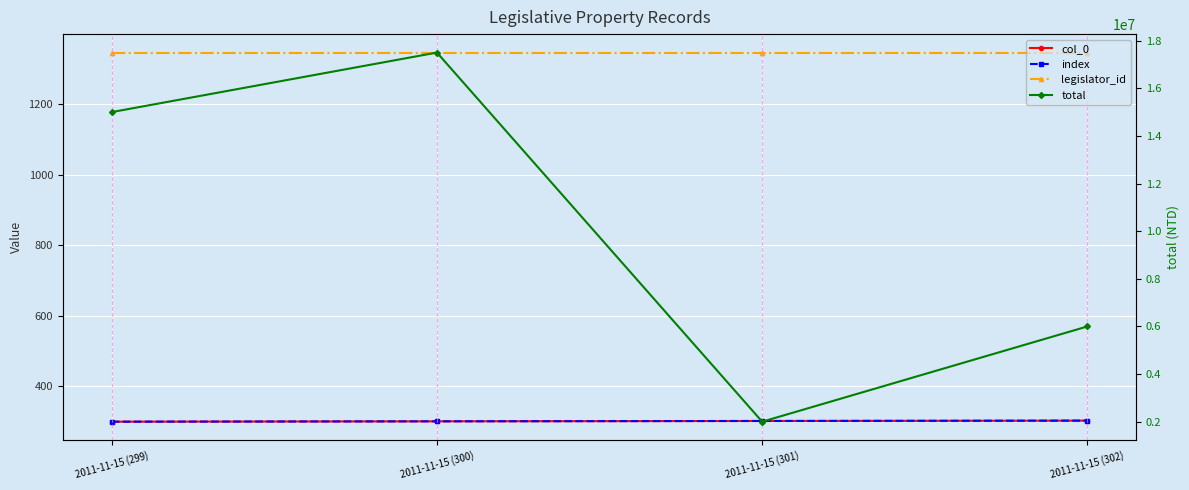

True or false: total and legislator_id intersect in this chart.

False